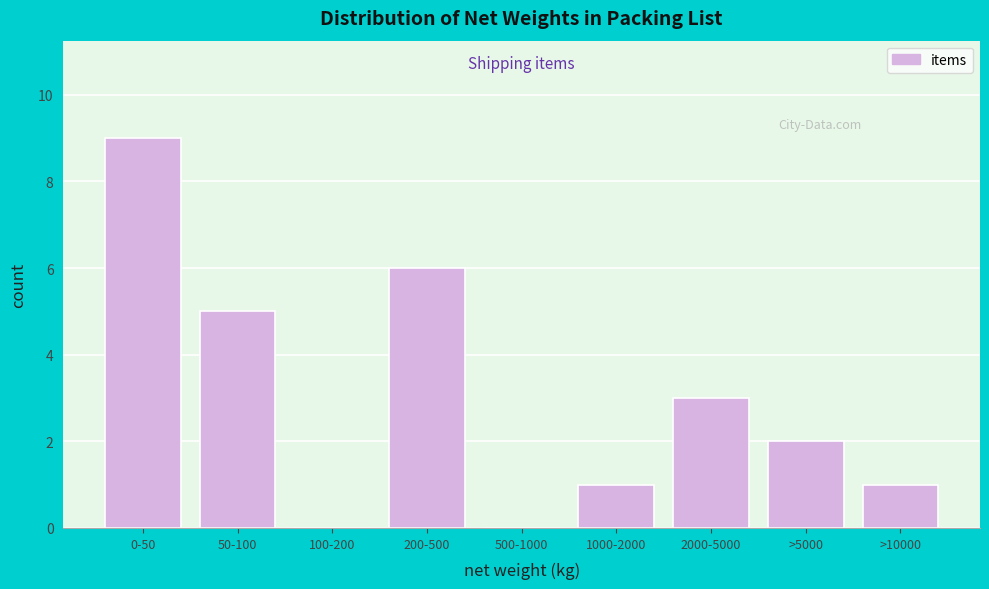

Reading left to right, list all the values displayed in this chart.

0-50=9	50-100=5	100-200=0	200-500=6	500-1000=0	1000-2000=1	2000-5000=3	>5000=2	>10000=1